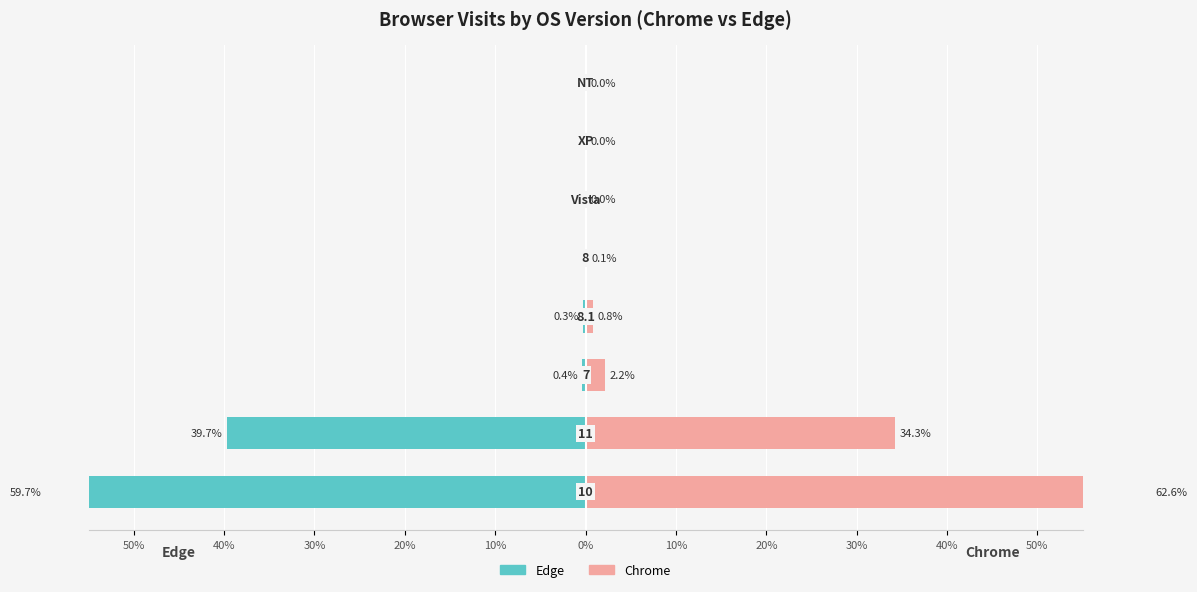

How many bars are there in total?

16